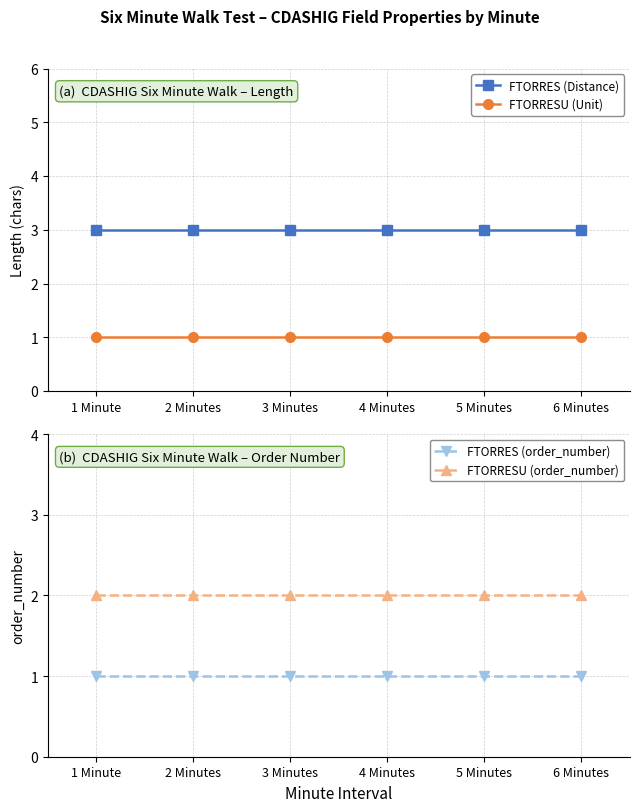

True or false: FTORRES (Distance) and FTORRES (order_number) intersect in this chart.

False